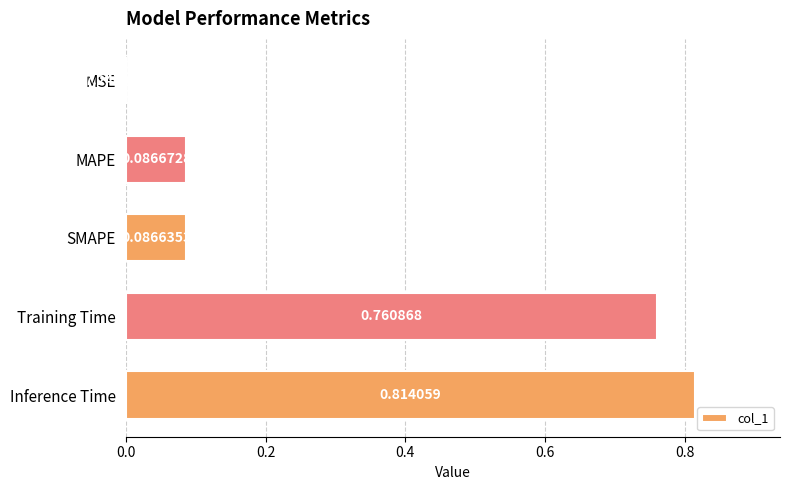

What is the sum of all values?

1.7